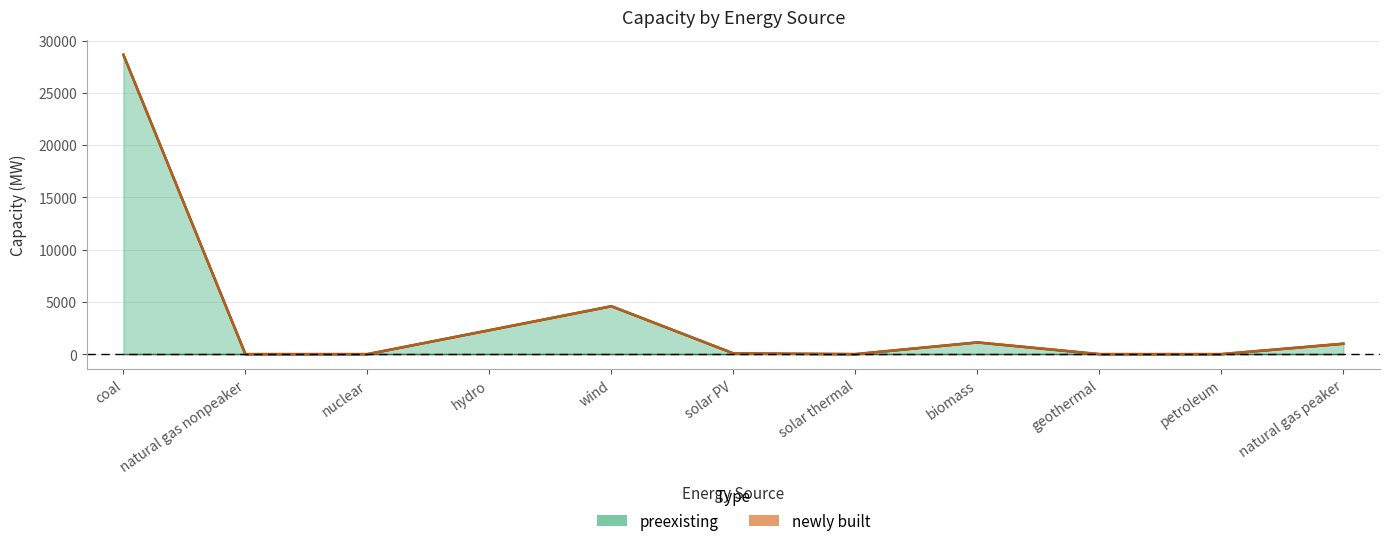

What is the average value?

3427.5